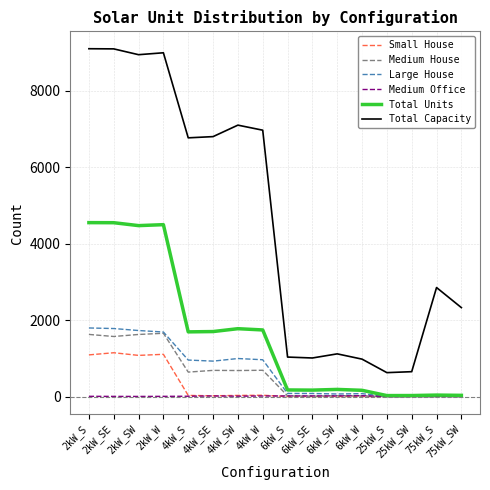

What is the minimum value for Total Capacity?

625